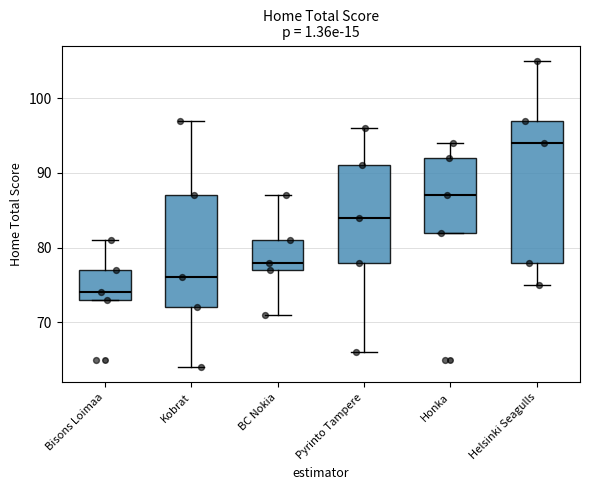

Where is the lower edge of the box for Helsinki Seagulls on the y-axis? The values are not printed on the chart, so give them approximately, as read against the axis.

78